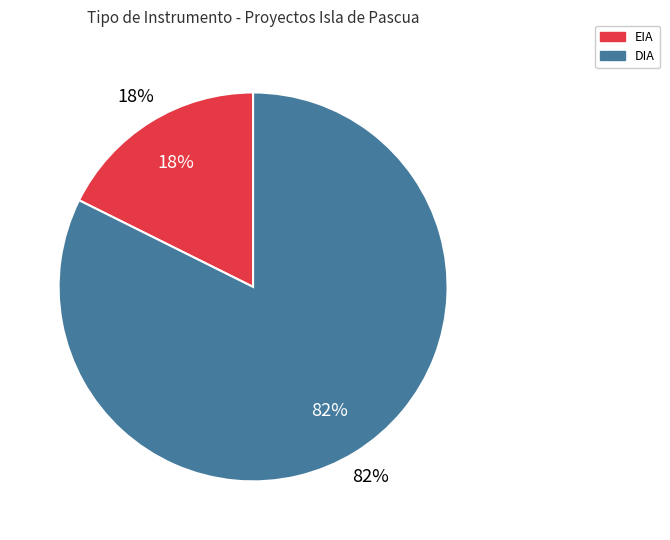

How many slices are in this pie chart?

2